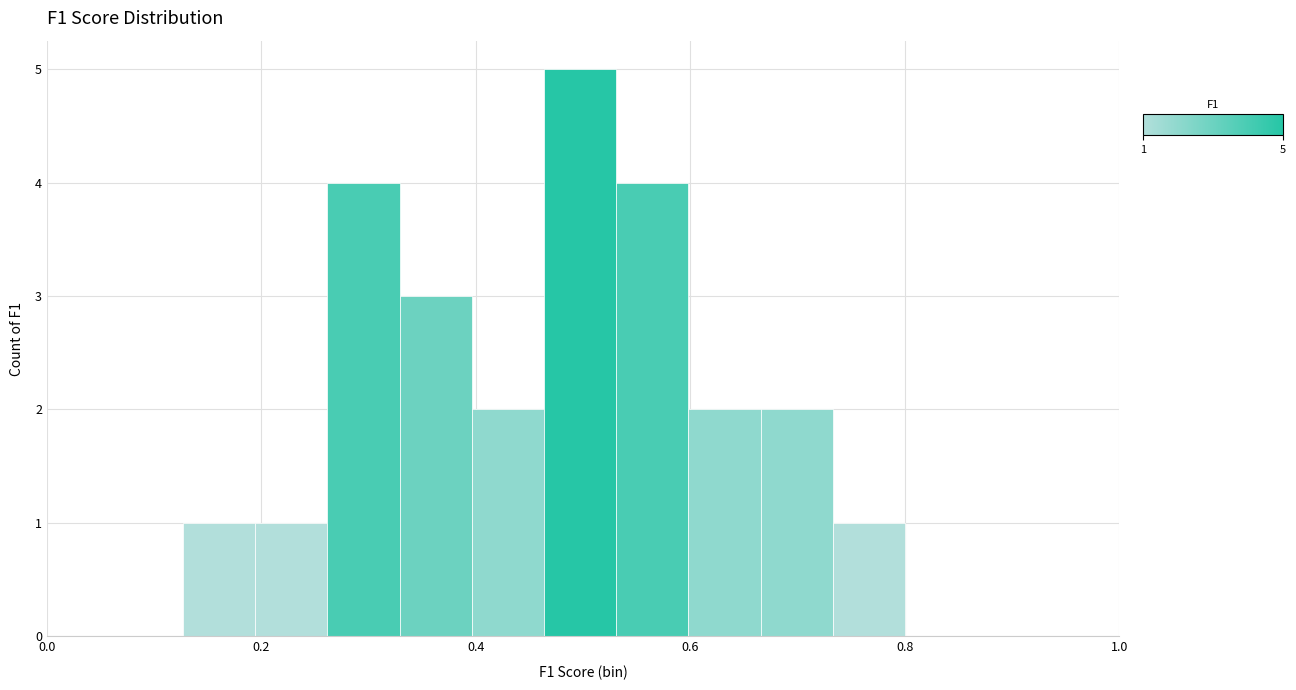

Around what value on the x-axis is the tallest bar? Give the approximate position of its centre, as read against the axis.

0.50